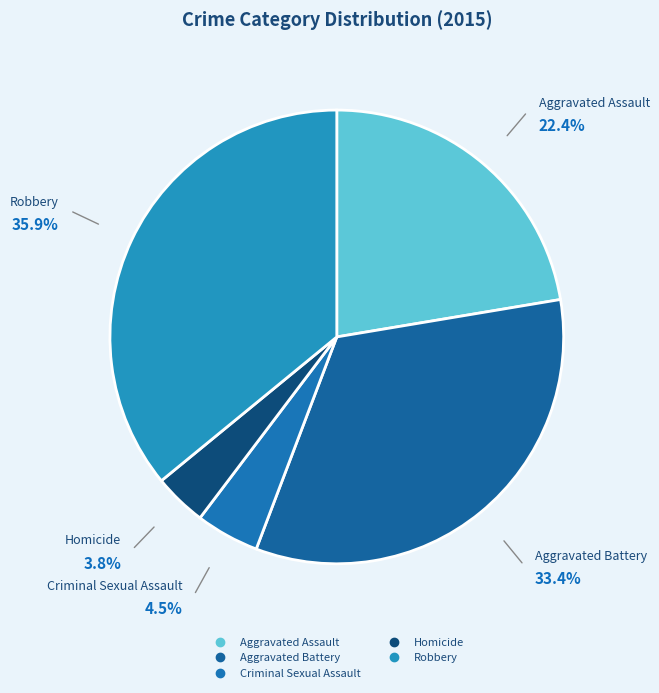

Does any single category account for the majority?

No